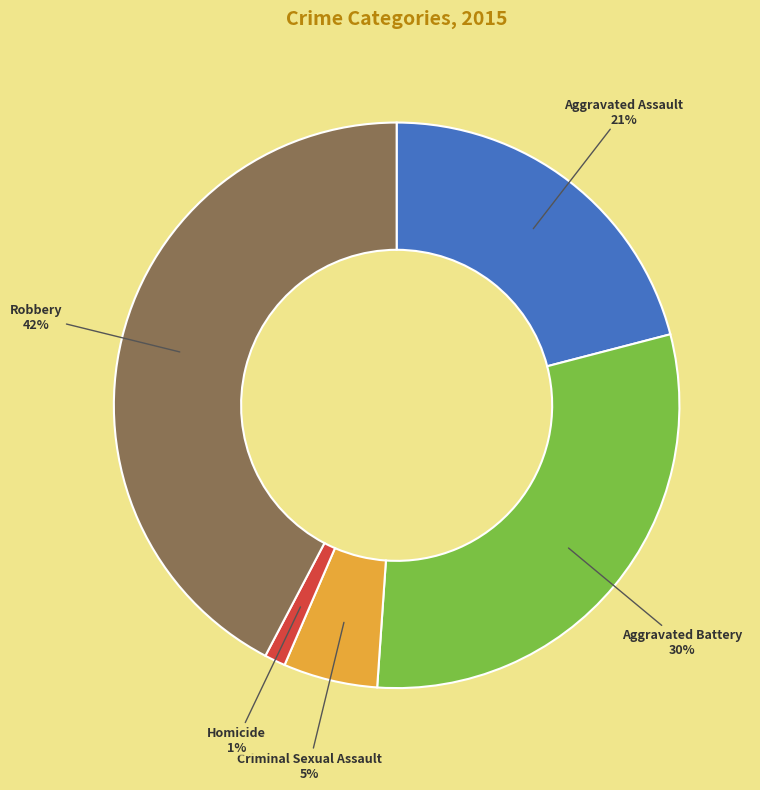

Rank the categories by value from highest to lowest.

Robbery, Aggravated Battery, Aggravated Assault, Criminal Sexual Assault, Homicide